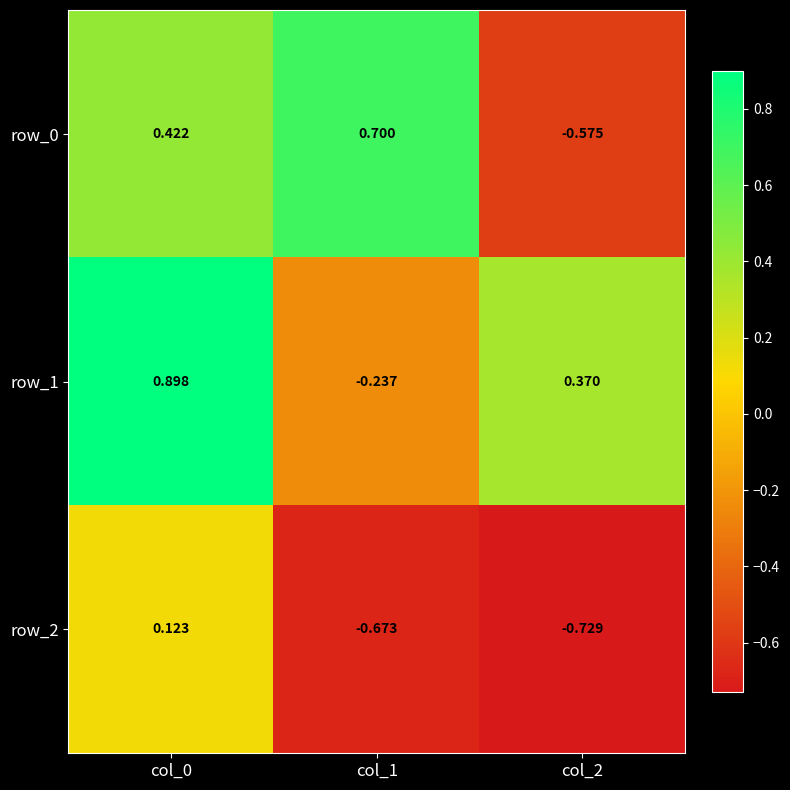

Is it true that row_0 equals 1.2 at col_1?

False